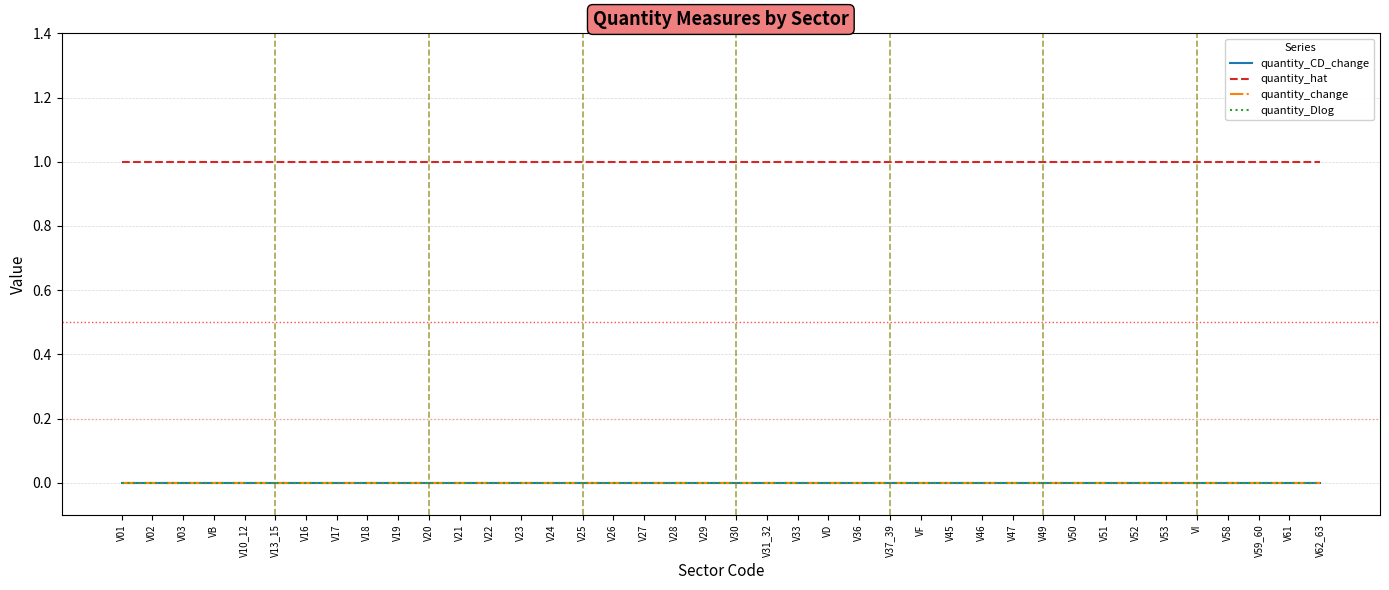

What is the total value across all series at V50?

1